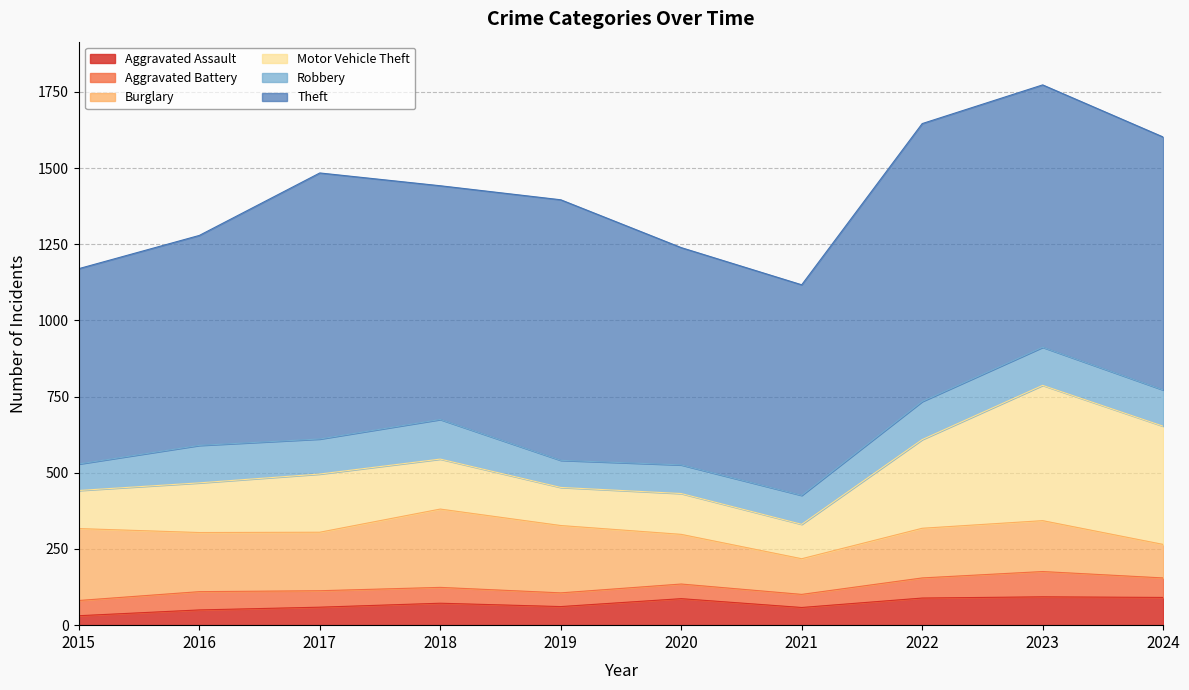

What is the difference between the Theft values at 2015 and 2023?

220